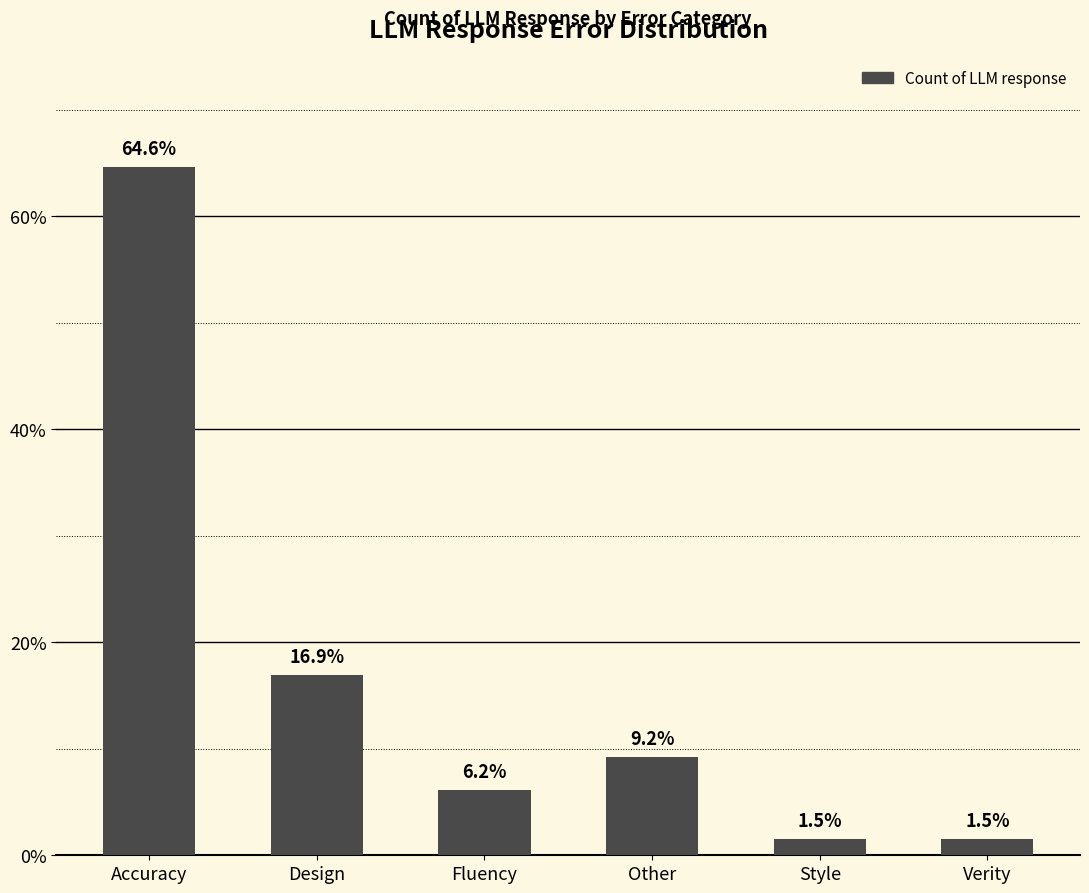

Are the bars horizontal?

No